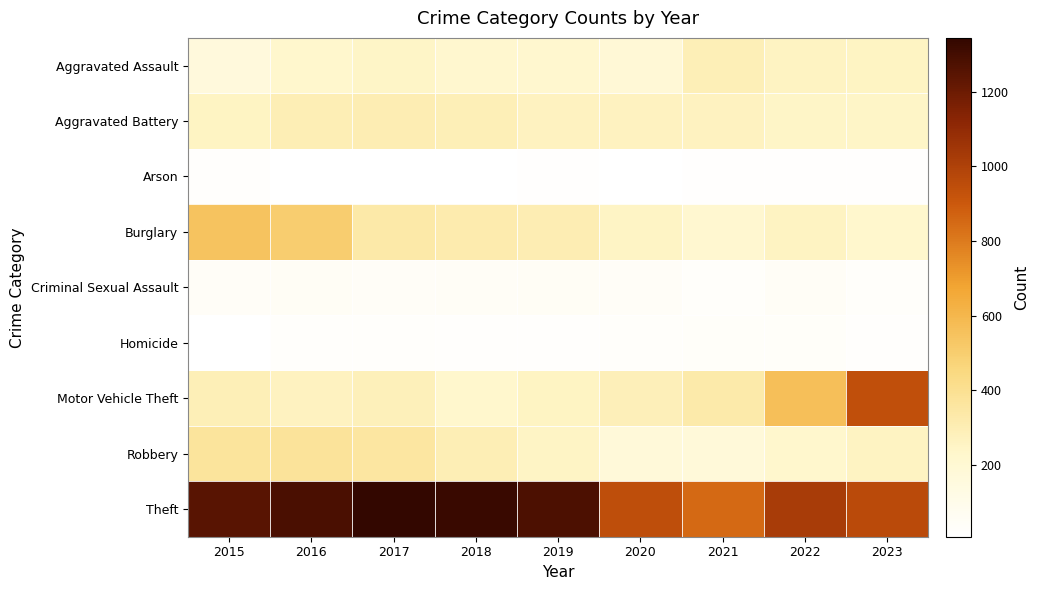

Which category has the highest value across all series?

2017